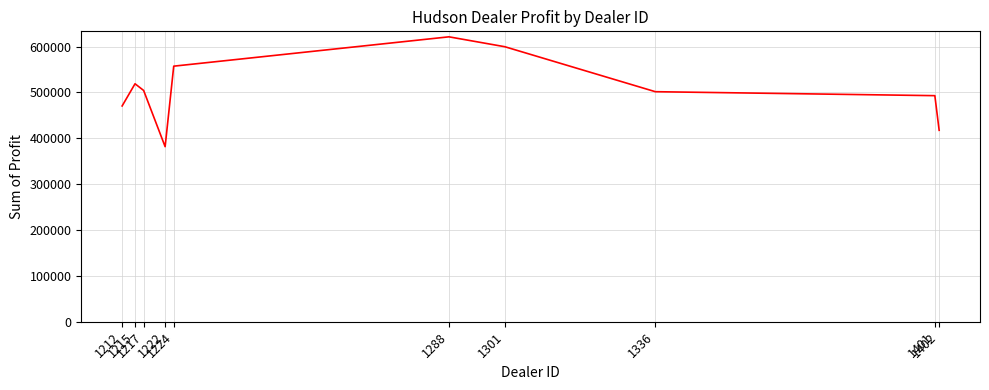

Which has a higher value, 1224 or 1301?

1301